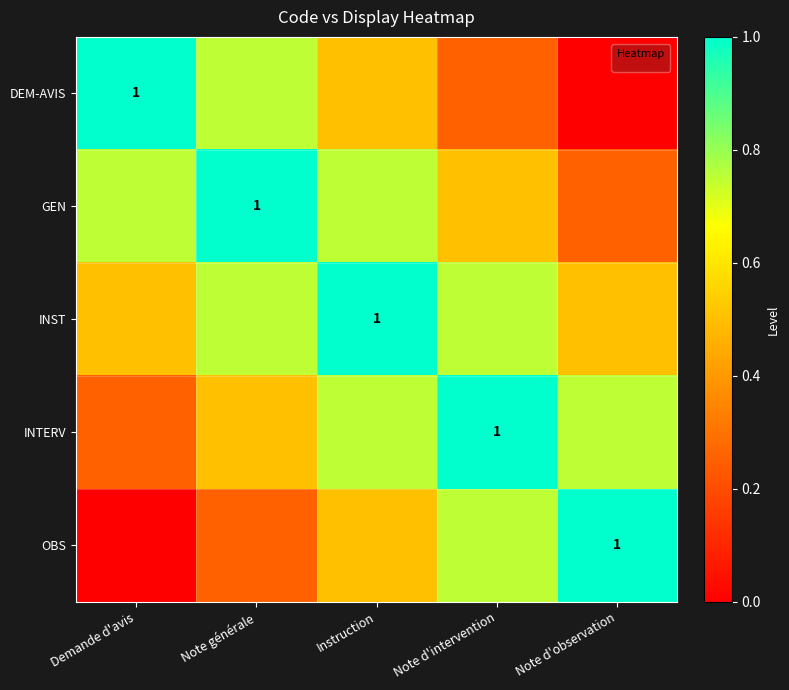

Which series has the widest spread of values?

DEM-AVIS